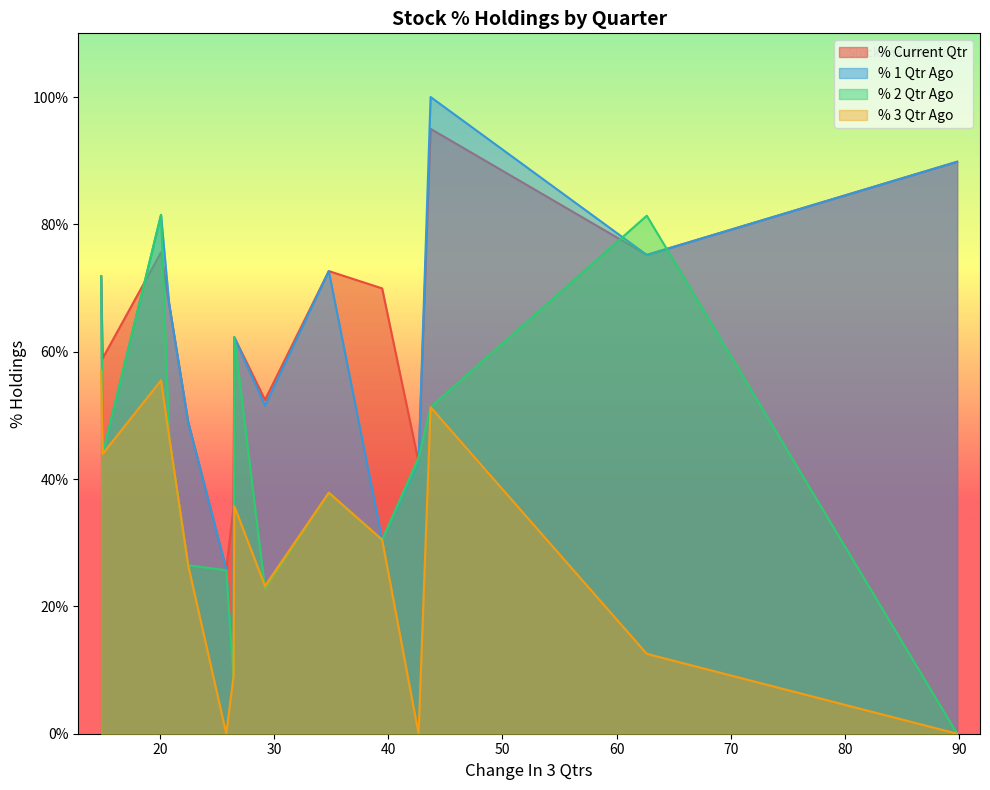

List the series in order of their peak value, lowest first.

% 3 Qtr Ago, % 2 Qtr Ago, % Current Qtr, % 1 Qtr Ago